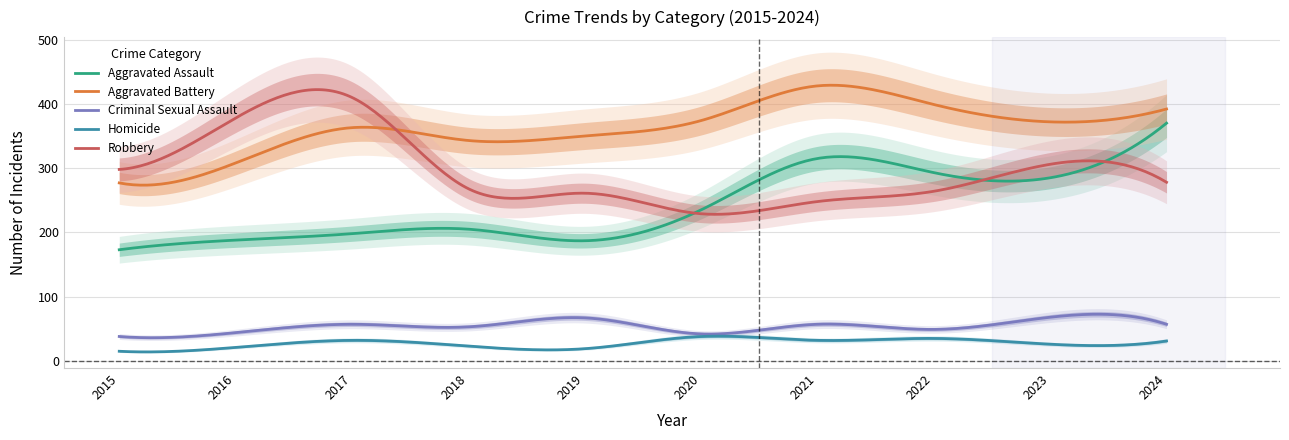

True or false: Criminal Sexual Assault and Aggravated Battery intersect in this chart.

False